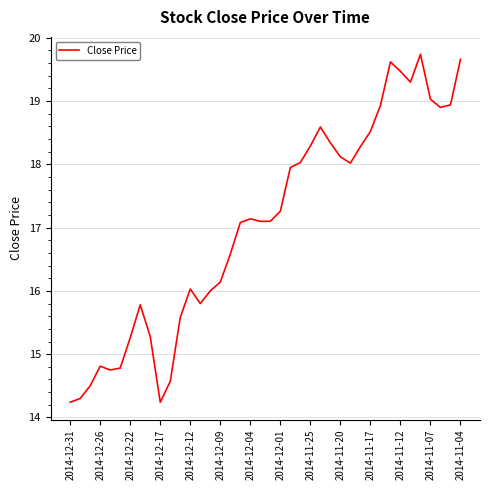

What is the difference between the maximum and minimum values?

5.5